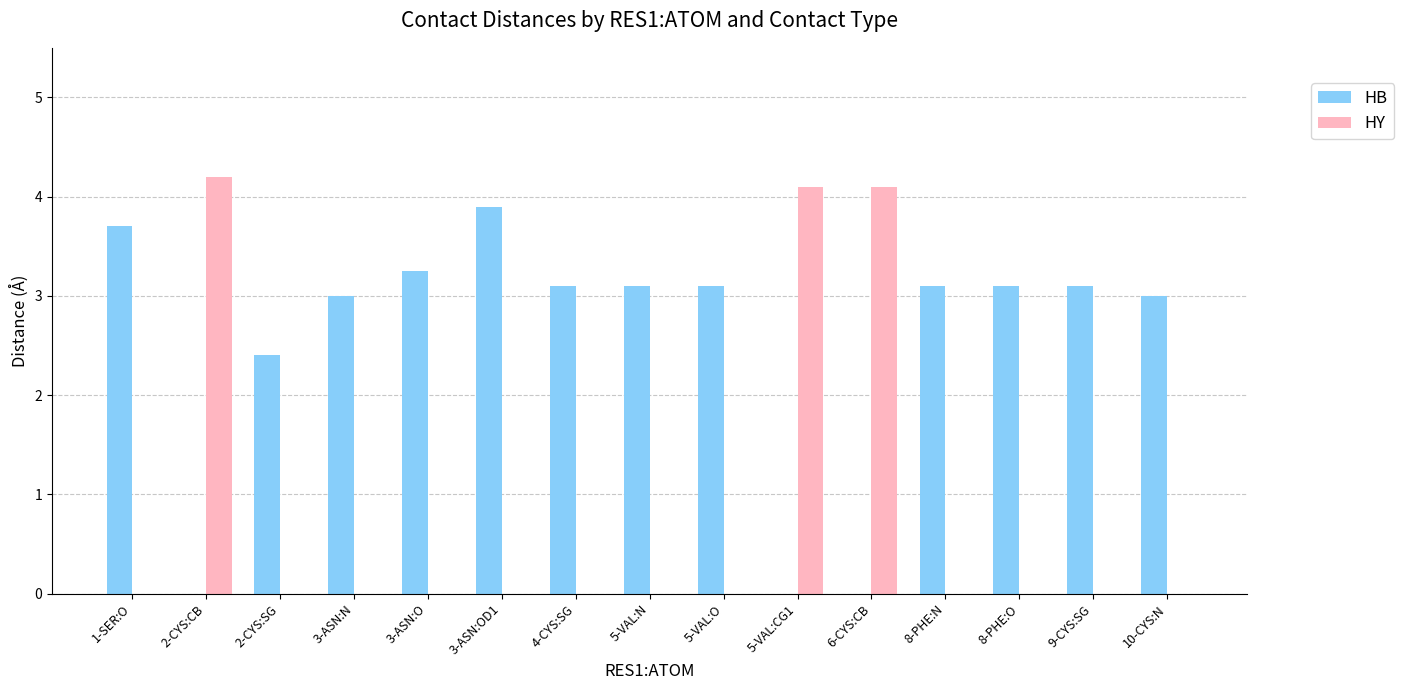

What is the highest value of the HY series?

4.2